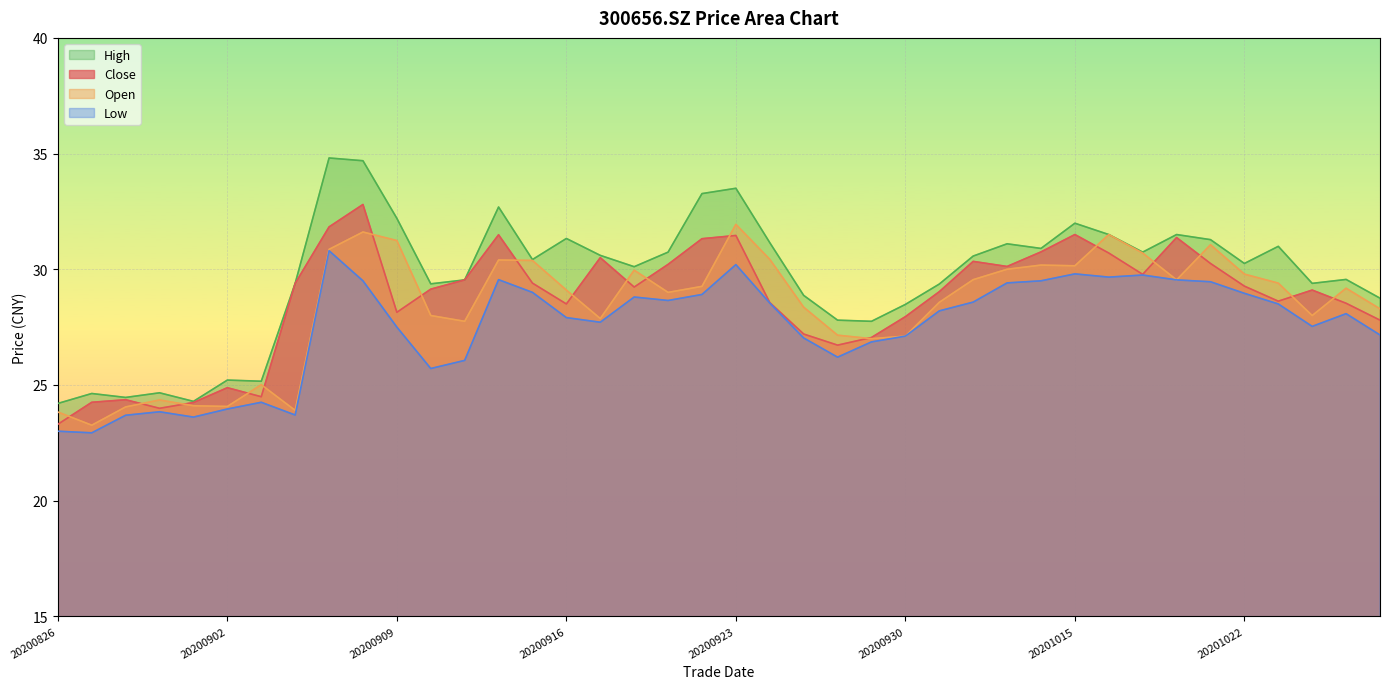

Reading right to left, extract all data points from this chart.

close: 27.8	28.5	29.1	28.6	29.3	30.2	31.4	29.8	30.7	31.5	30.8	30.1	30.3	29.0	27.9	27.1	26.7	27.2	28.6	31.5	31.3	30.2	29.2	30.5	28.5	29.4	31.5	29.5	29.1	28.1	32.8	31.8	29.4	24.5	24.9	24.2	24.0	24.4	24.2	23.3
open: 28.3	29.2	28.0	29.4	29.8	31.1	29.5	30.7	31.5	30.1	30.2	30.0	29.6	28.6	27.1	27.0	27.1	28.4	30.4	31.9	29.3	29.0	30.0	27.9	29.1	30.4	30.4	27.8	28.0	31.2	31.6	30.9	23.9	25.0	24.1	24.1	24.4	24.1	23.3	23.8
high: 28.8	29.6	29.4	31.0	30.2	31.3	31.5	30.7	31.5	32.0	30.9	31.1	30.6	29.4	28.5	27.8	27.8	28.9	31.1	33.5	33.3	30.7	30.1	30.6	31.3	30.4	32.7	29.5	29.4	32.2	34.7	34.8	29.4	25.2	25.2	24.3	24.7	24.5	24.6	24.2
low: 27.2	28.1	27.5	28.5	29.0	29.5	29.5	29.8	29.7	29.8	29.5	29.4	28.6	28.2	27.1	26.9	26.2	27.0	28.5	30.2	28.9	28.6	28.8	27.7	27.9	29.0	29.6	26.1	25.7	27.5	29.5	30.8	23.7	24.2	24.0	23.6	23.8	23.7	22.9	23.0